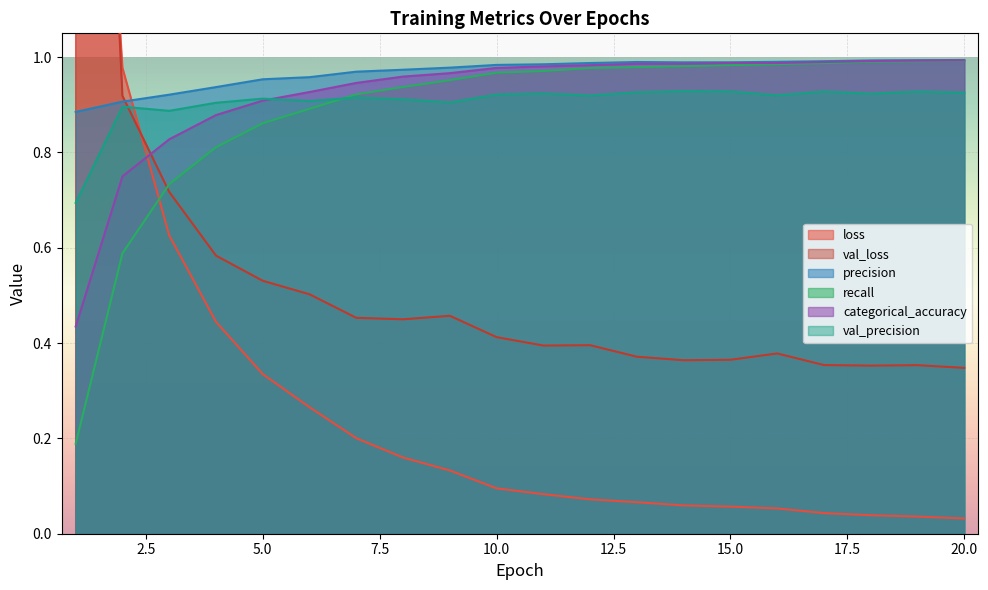

What is the sum of the categorical_accuracy values at 15.0 and 10.0?

1.9